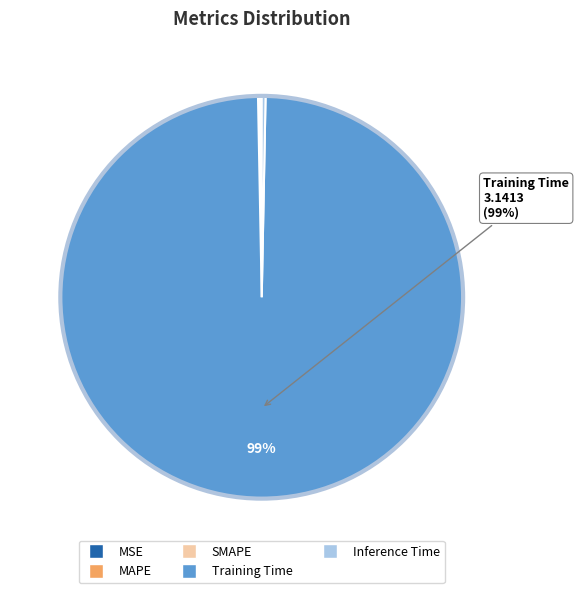

Is there a majority slice in this chart?

Yes